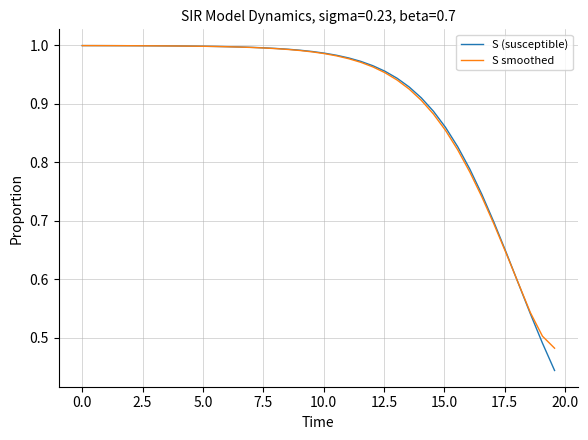

Does the chart display data point markers on the line(s)?

No